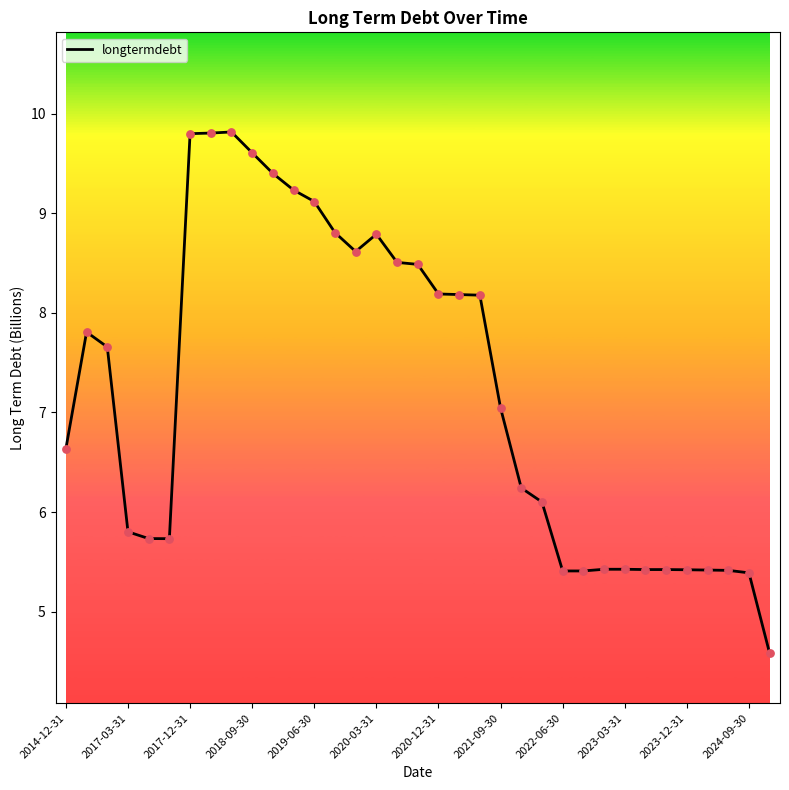

What is the greatest value displayed?

9.8